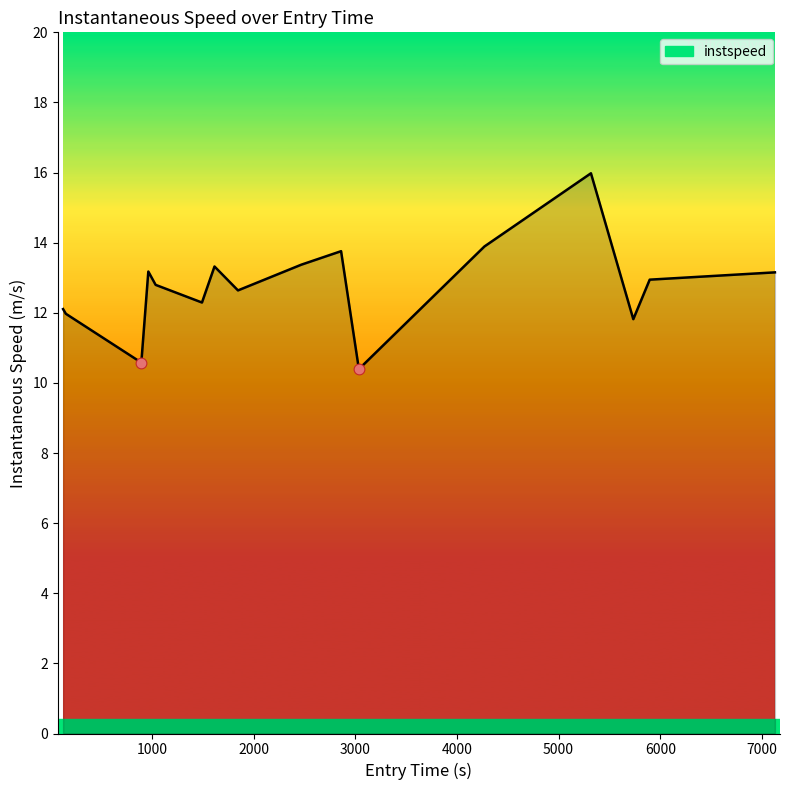

What is the smallest value displayed?

10.4